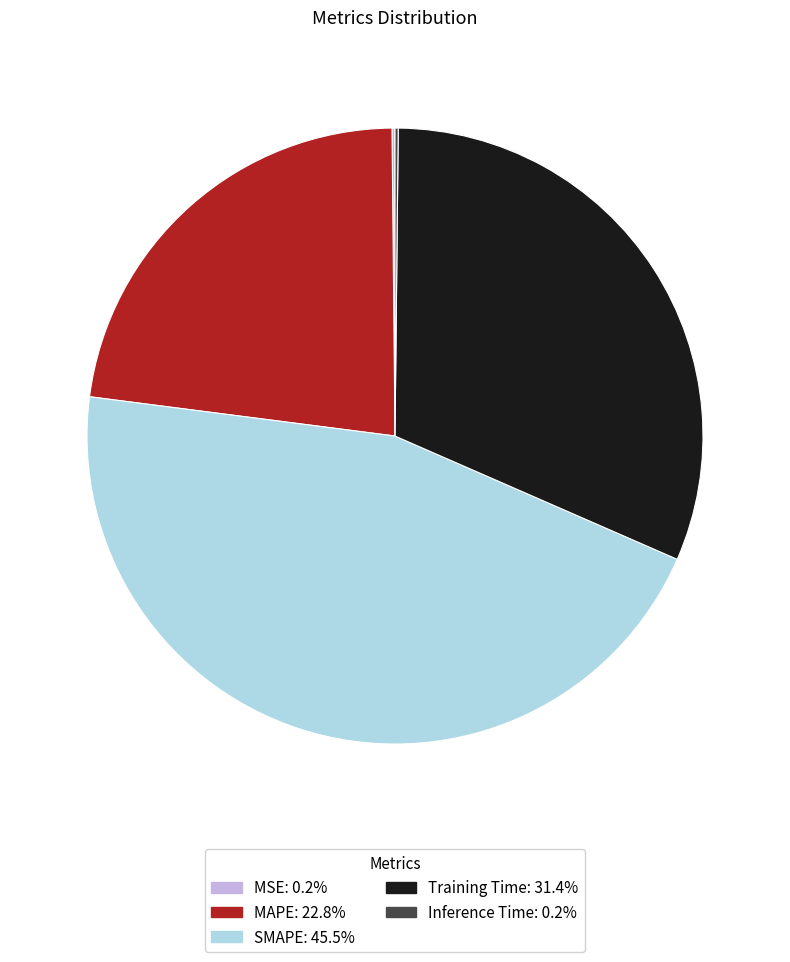

Which category has the biggest portion of the pie?

SMAPE